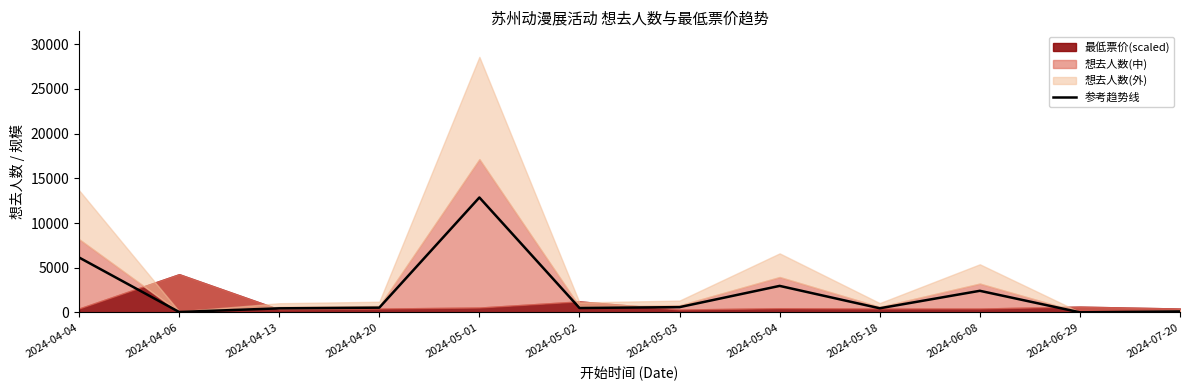

Reading left to right, transcribe all the data shown in this chart.

2024-04-04=6148.8	2024-04-06=57.6	2024-04-13=466.2	2024-04-20=540.9	2024-05-01=12852.5	2024-05-02=504.0	2024-05-03=600.3	2024-05-04=2972.7	2024-05-18=472.5	2024-06-08=2424.2	2024-06-29=19.4	2024-07-20=120.6